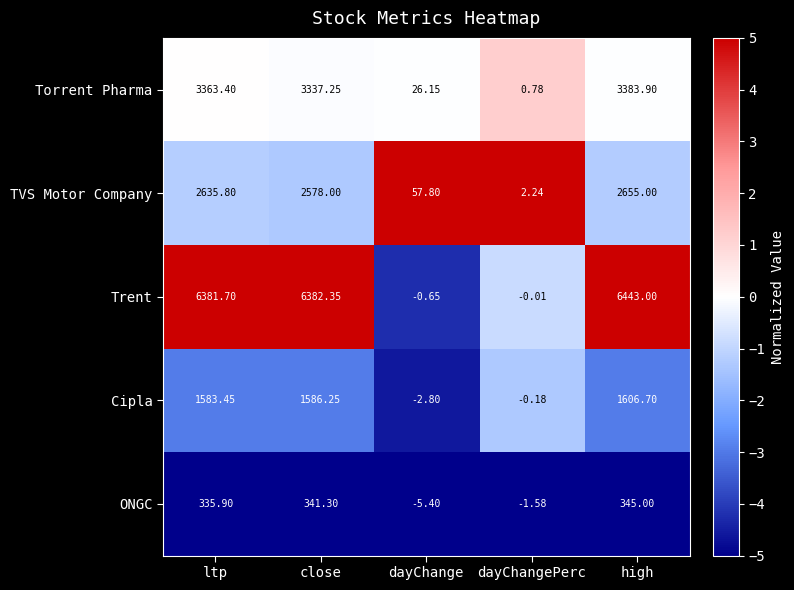

Which series has the largest range (max minus min)?

Trent